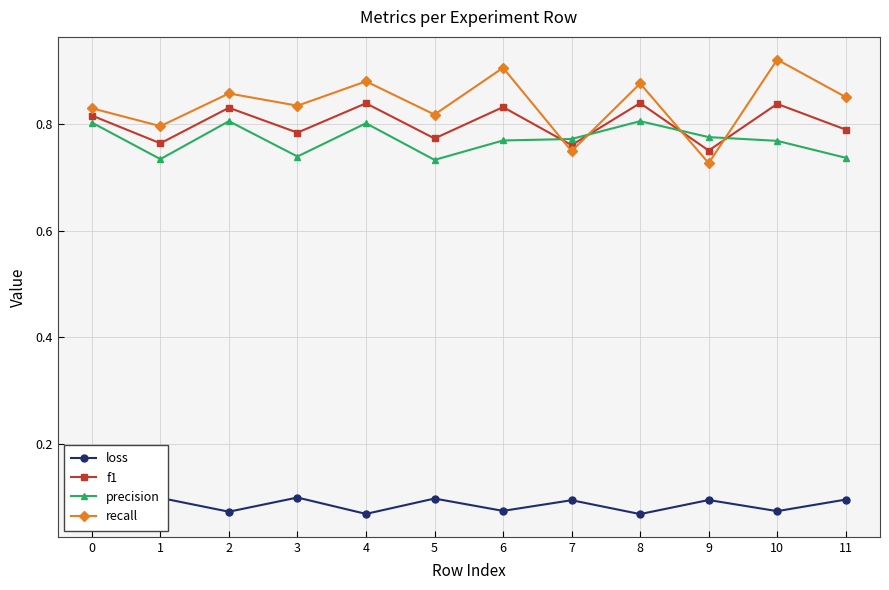

At how many categories does at least one series exceed 0?

12